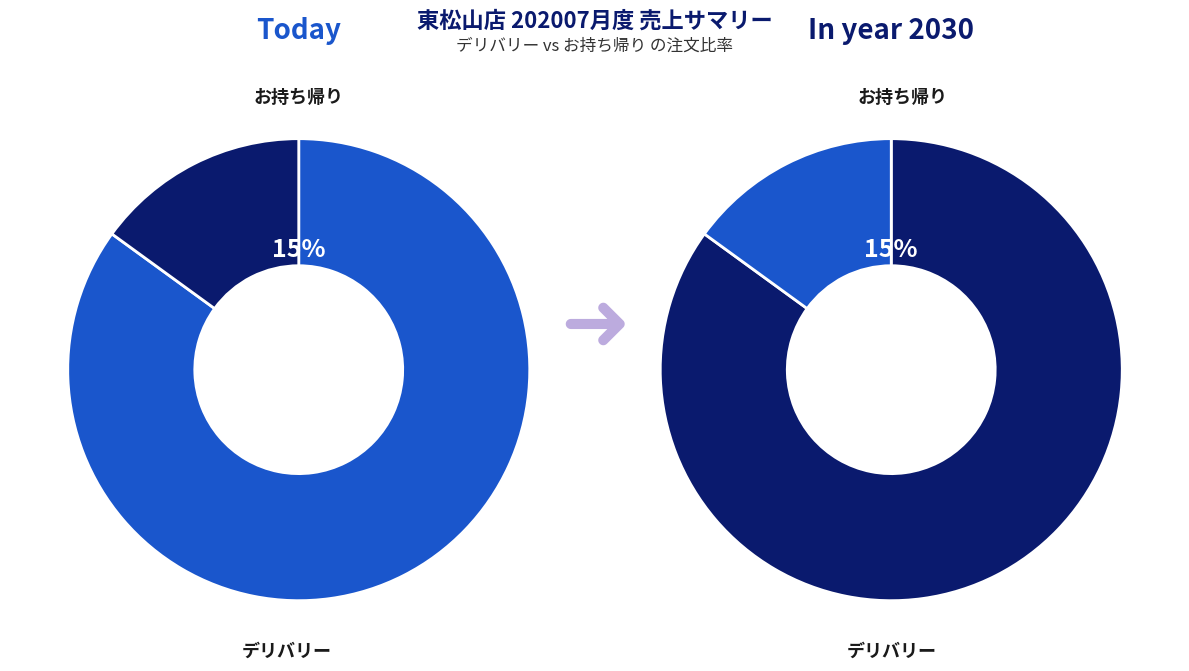

How many segments does this pie chart have?

2